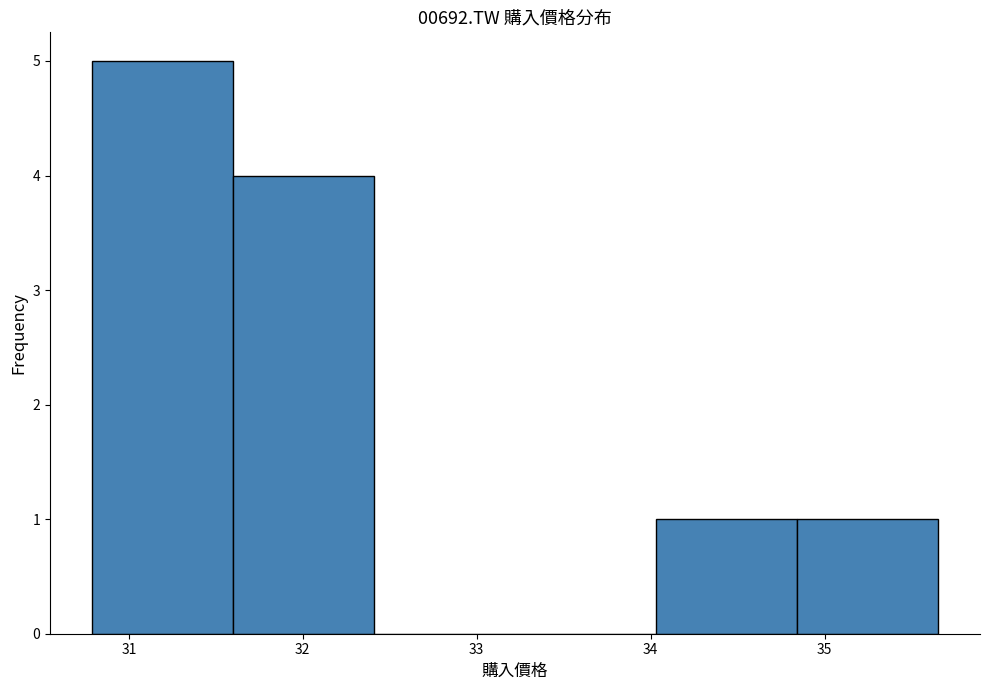

Reading left to right, list every bar in this chart as the range it spans on the x-axis followed by its height. Neither the bar edges nor the heights are printed on the chart, so give them approximately, as read against the axes.

30.79 to 31.60: 5
31.60 to 32.41: 4
32.41 to 33.22: 0
33.22 to 34.03: 0
34.03 to 34.84: 1
34.84 to 35.65: 1